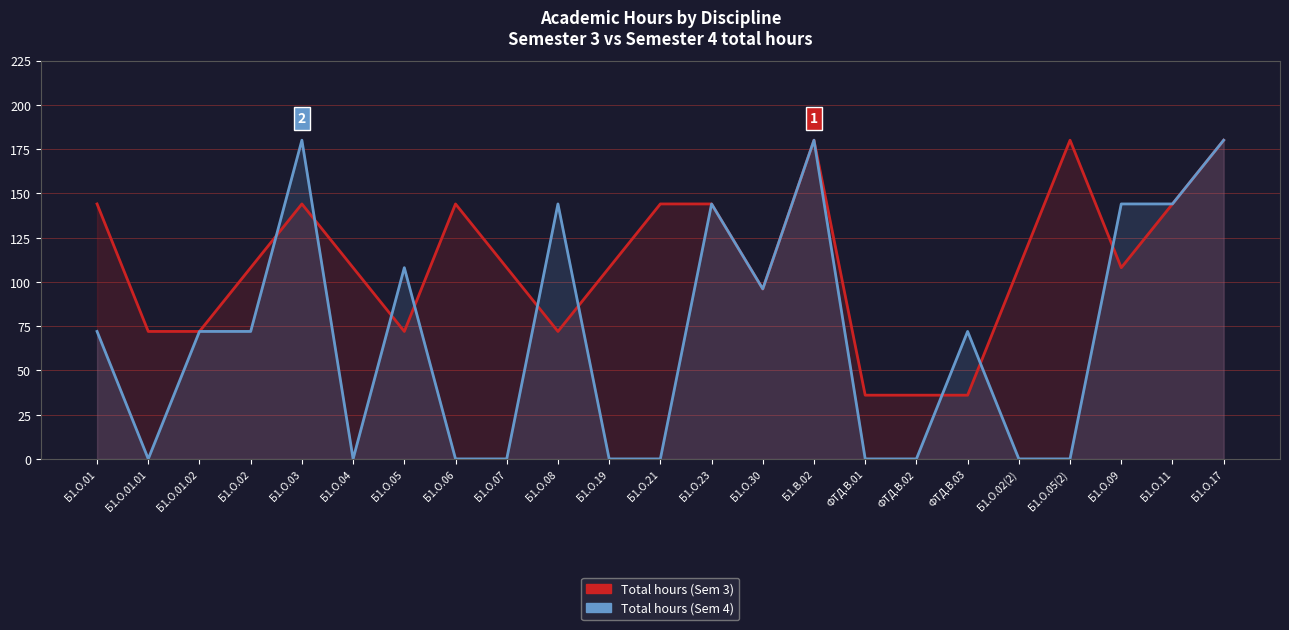

What is the approximate value of Total hours (Sem 4) at Б1.О.17?

180